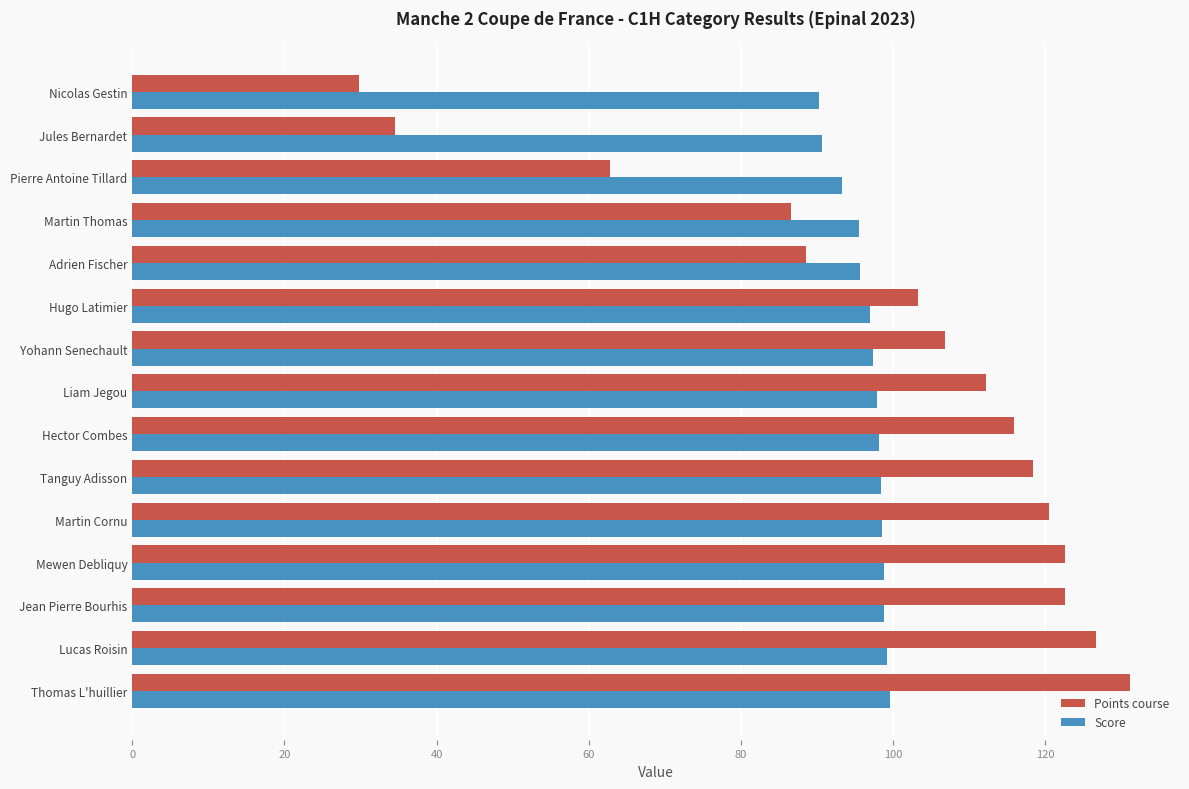

Which series changed the most between Yohann Senechault and Thomas L'huillier?

Points course